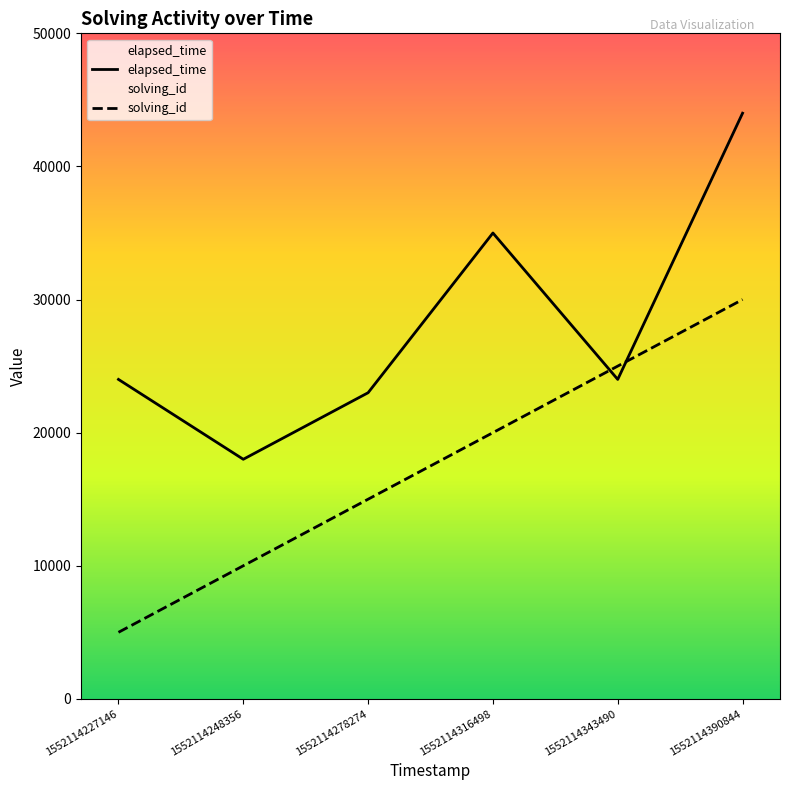

What is the difference between the solving_id values at 1552114227146 and 1552114248356?

5000